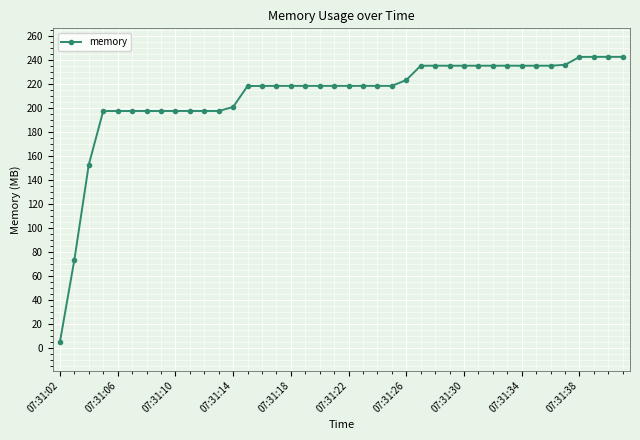

What is the maximum value shown in the chart?

242.4